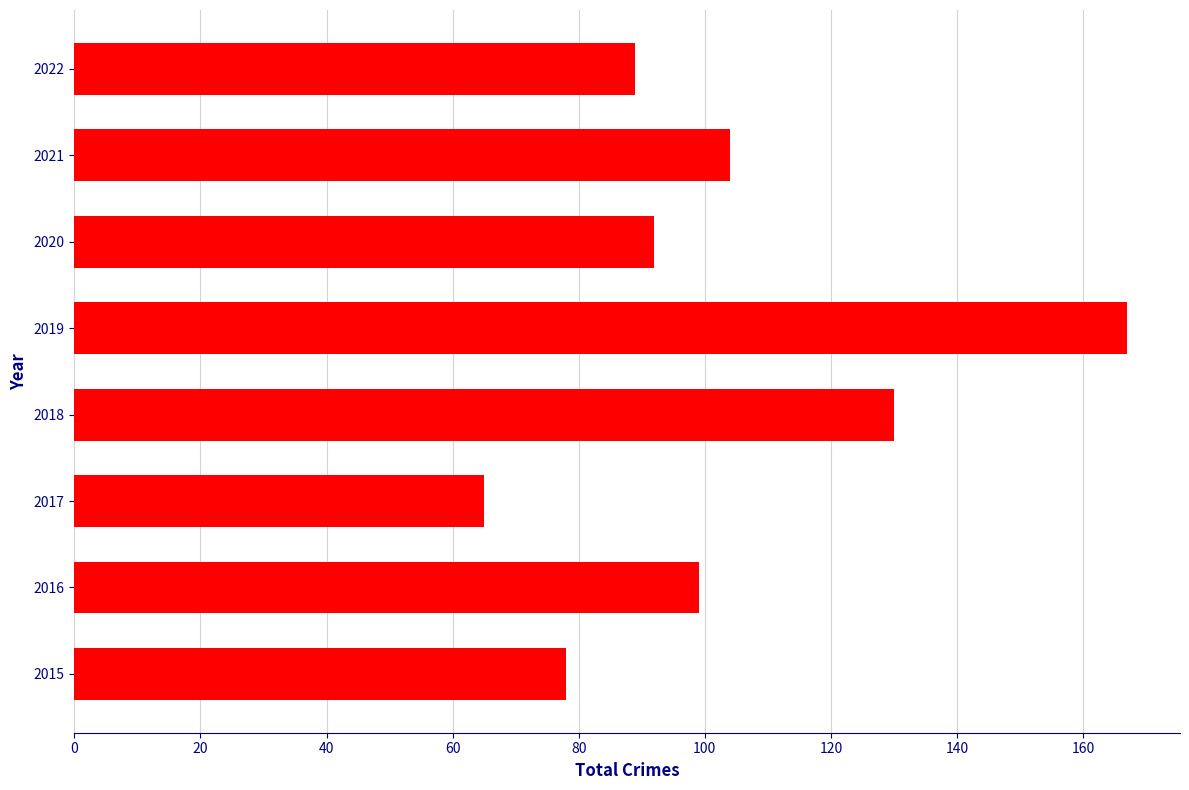

Does the chart contain any negative values?

No